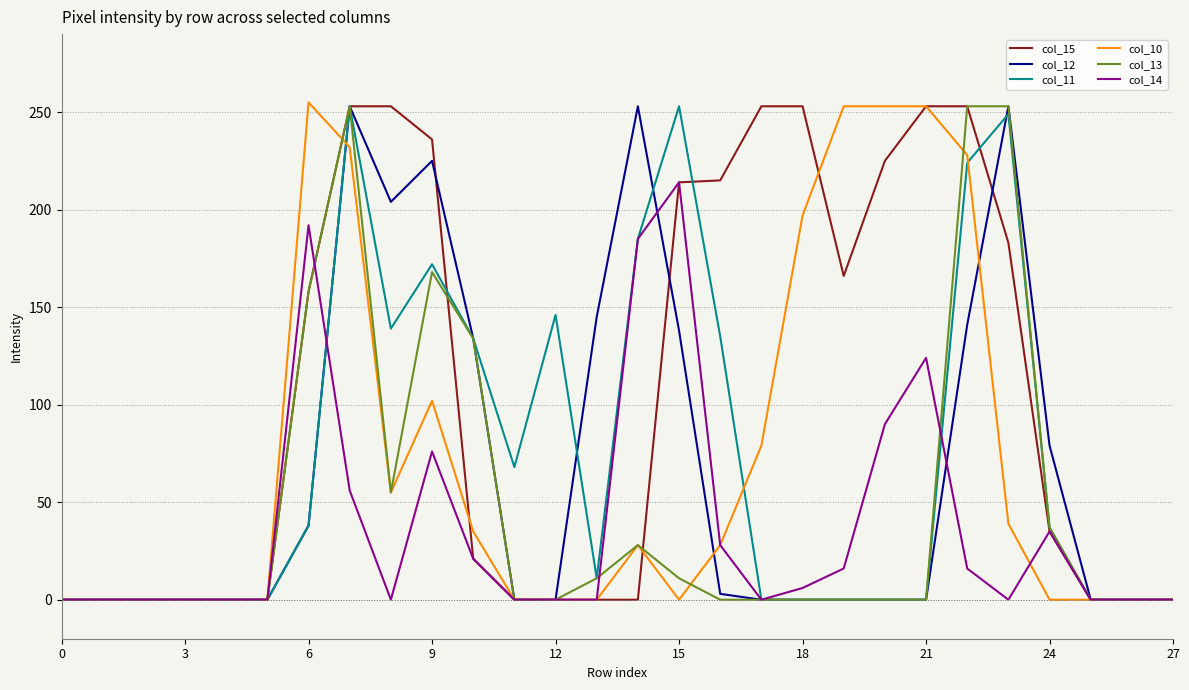

What is the greatest value displayed?

255